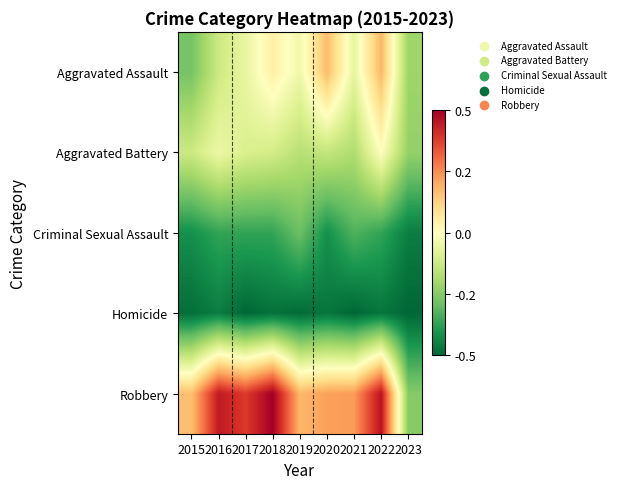

What is the total value across all series at 2019?

-0.8